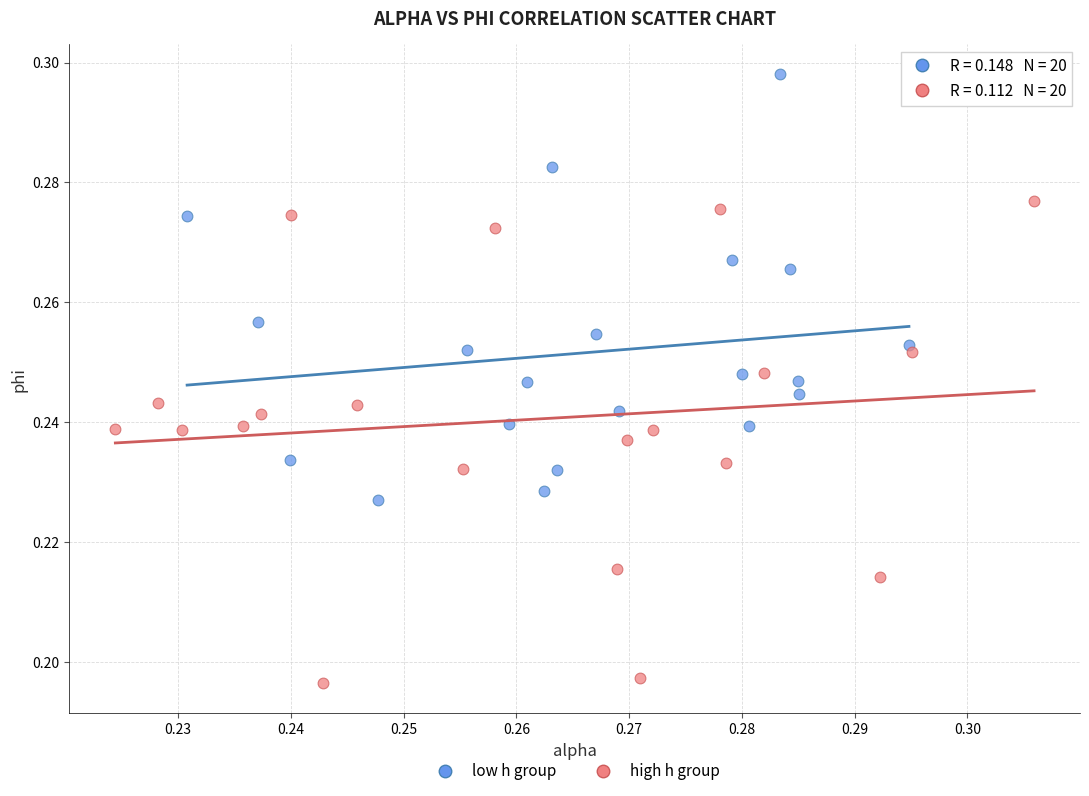

Which series contains the lowest Y value?

high h group